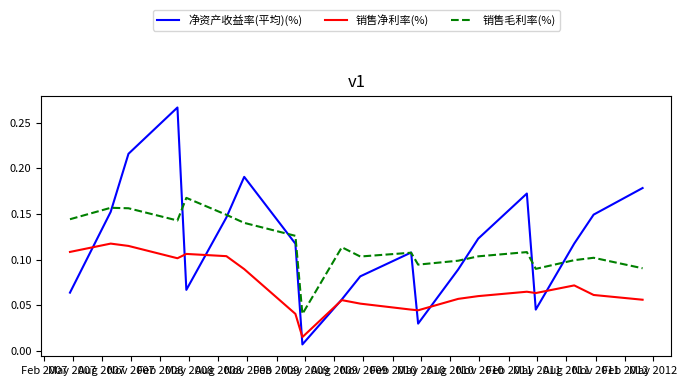

True or false: 销售净利率(%) and 销售毛利率(%) intersect in this chart.

False